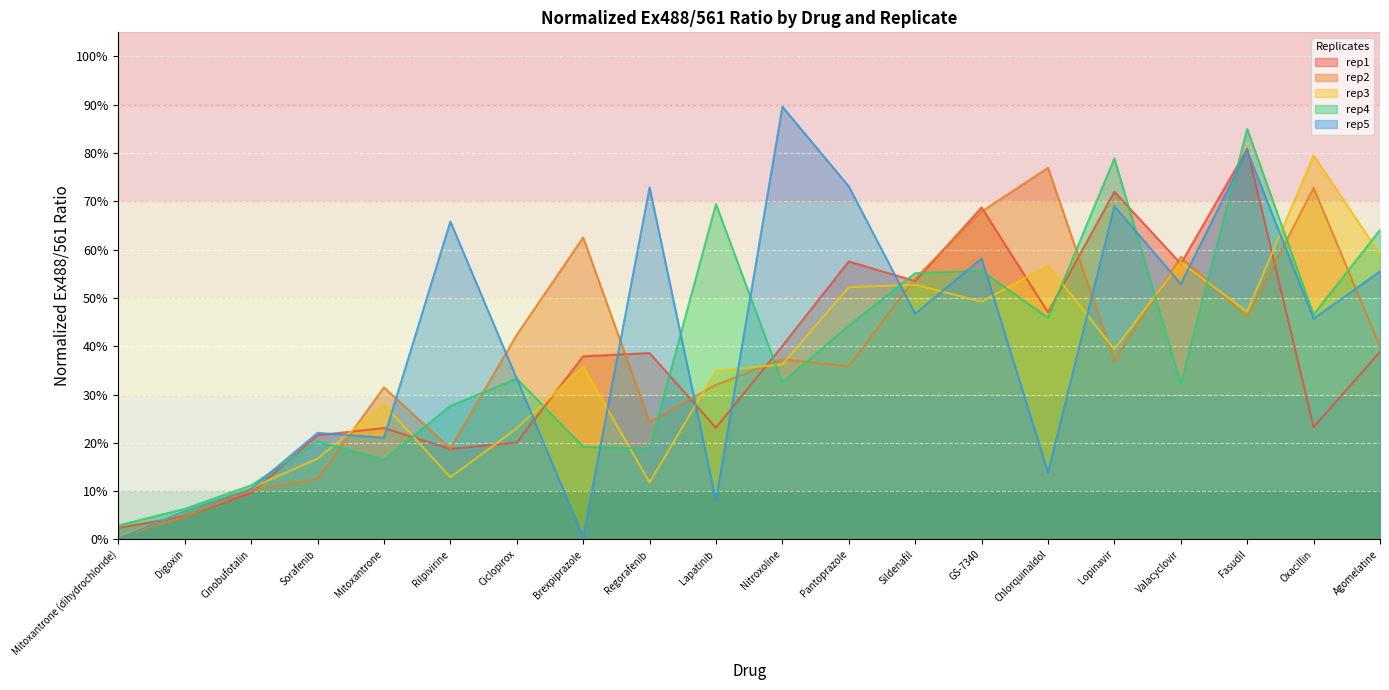

At how many categories does at least one series exceed 0?

20